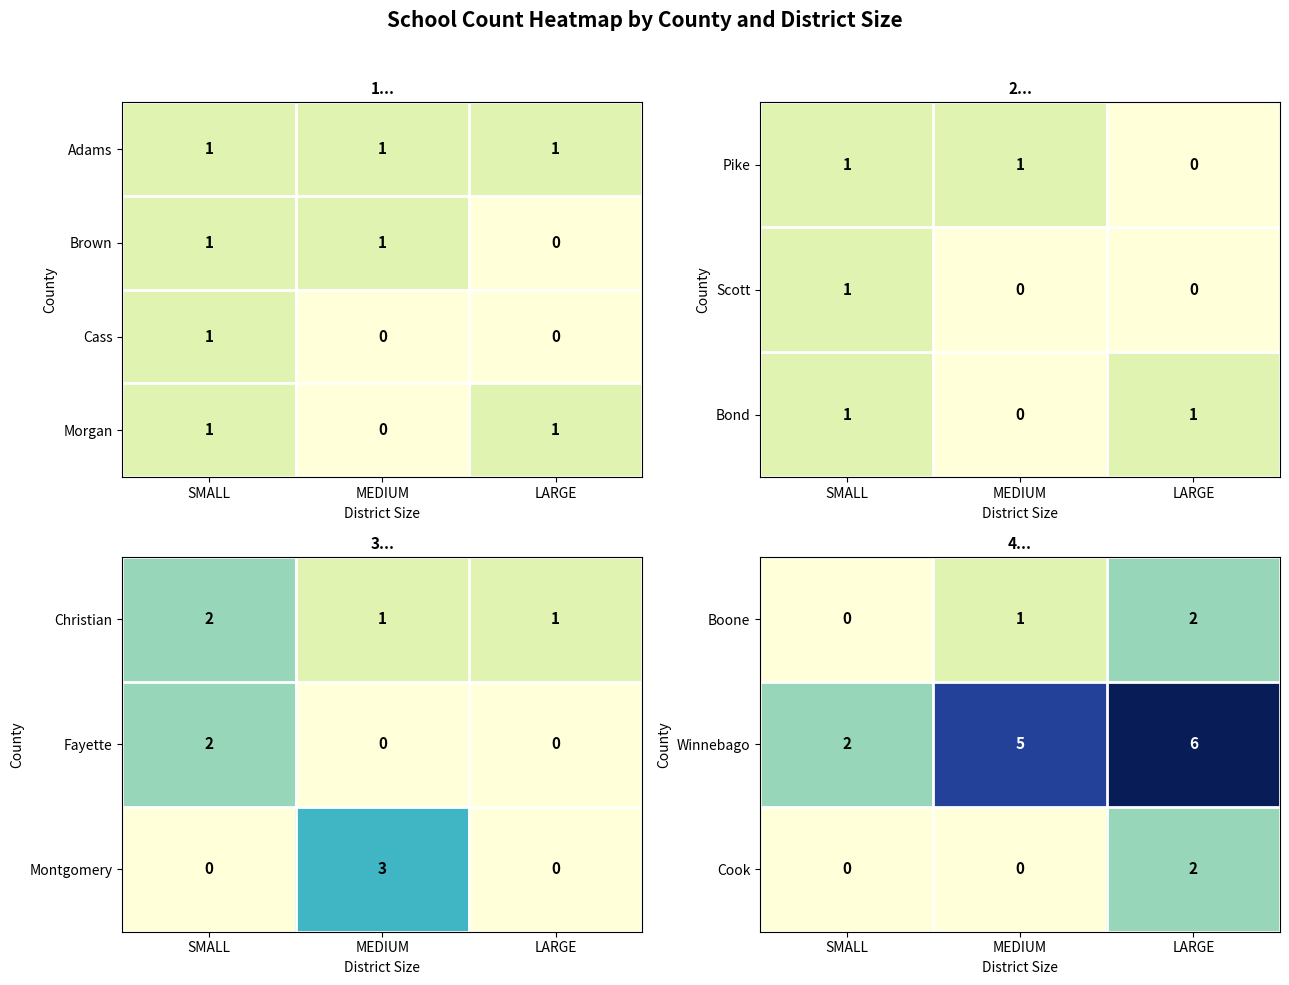

Where is Morgan nearest to the value 0?

MEDIUM